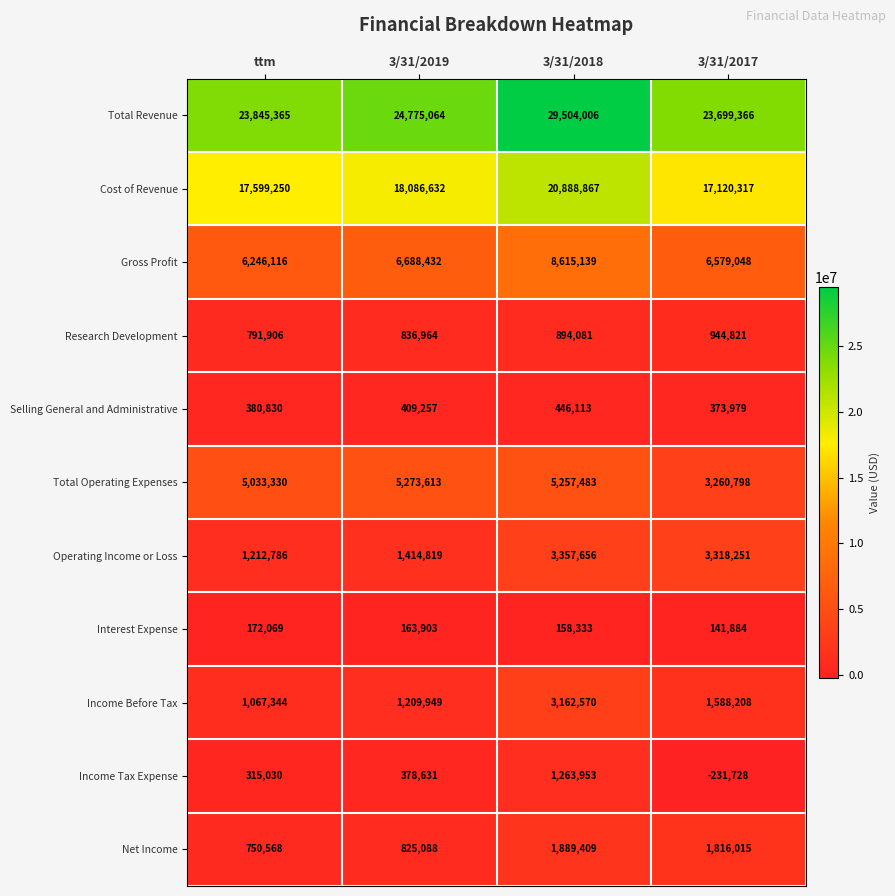

Which series changed the most between ttm and 3/31/2017?

Operating Income or Loss